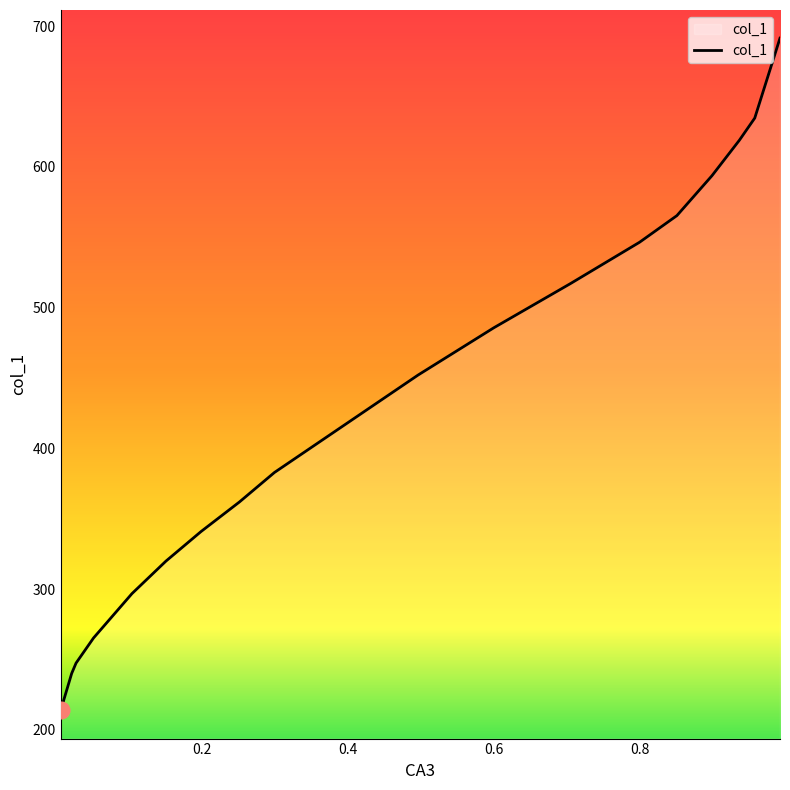

At which category does the chart reach its minimum across all series?

0.006